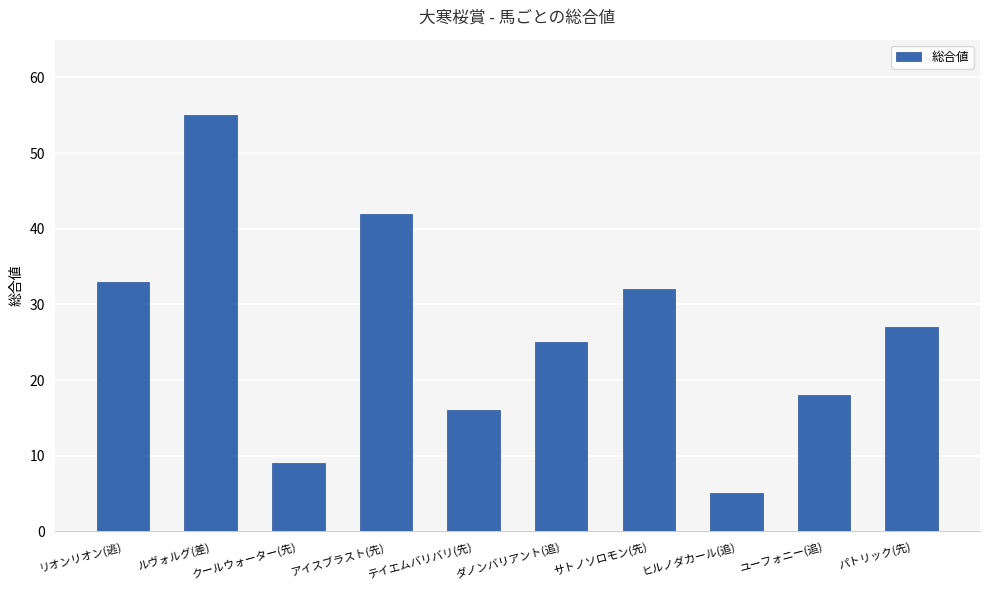

True or false: the data shows 33 at リオンリオン(逃).

True